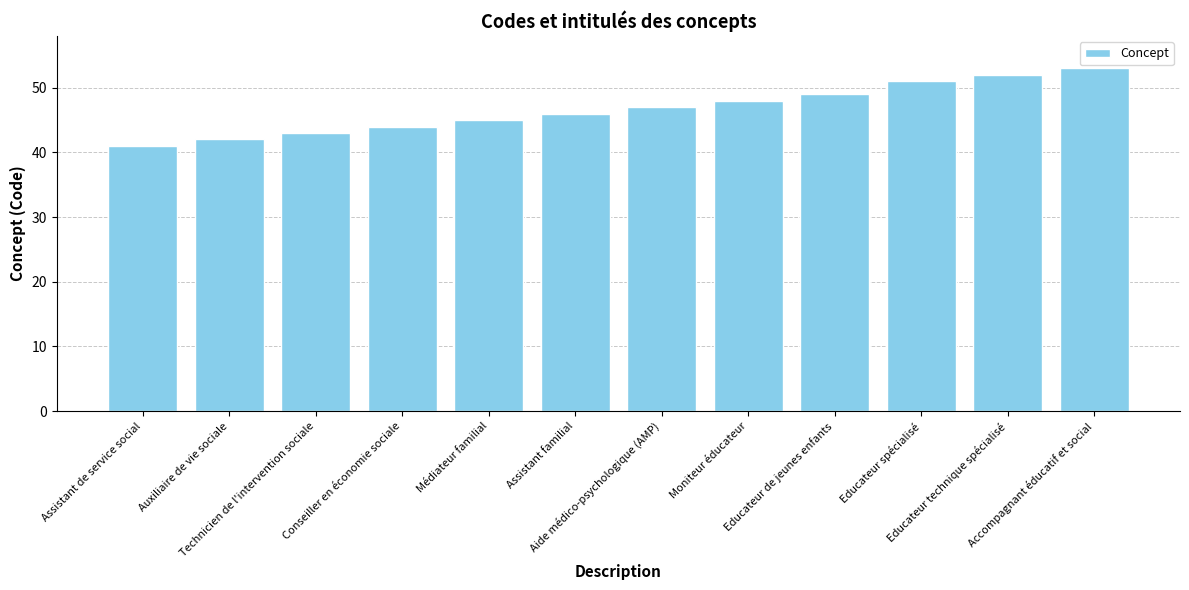

What value does the data have at Moniteur éducateur, to the nearest 5?

50